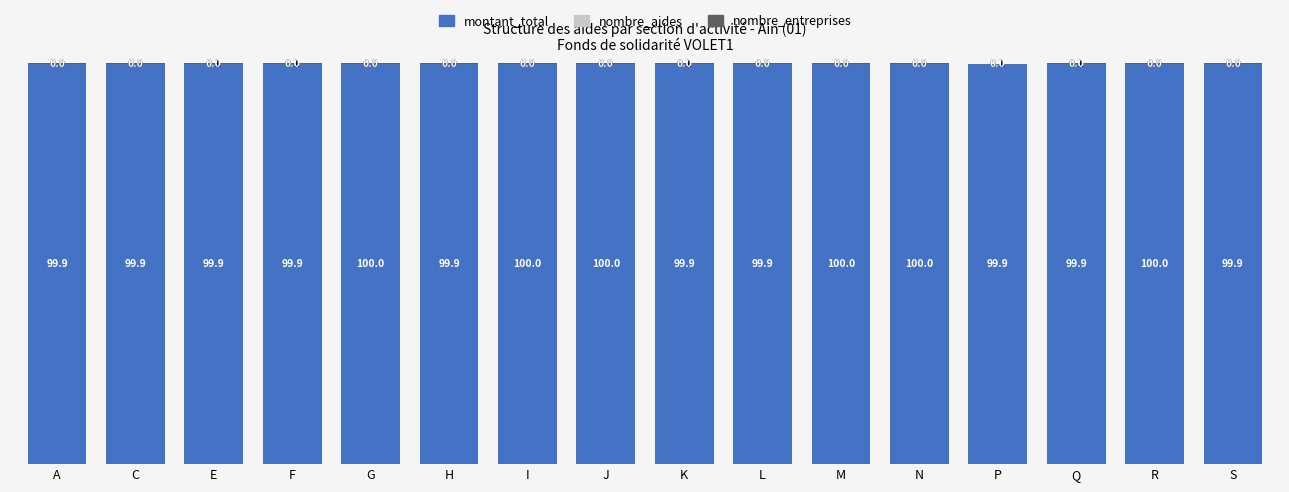

What is the maximum value for montant_total?

100.0